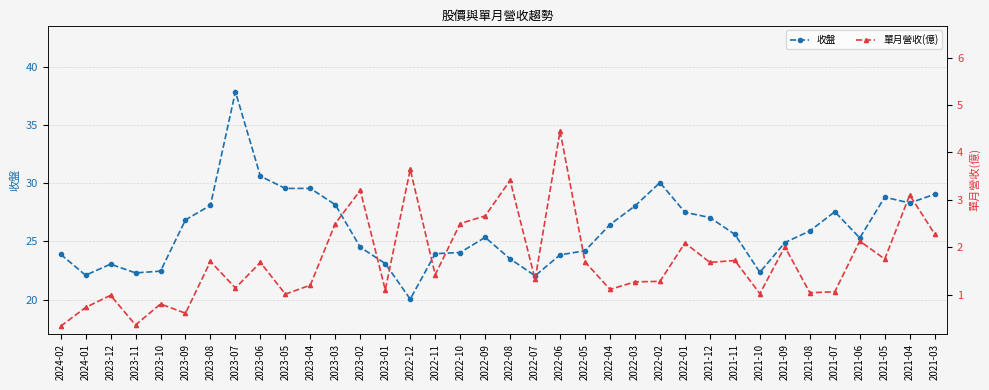

Which label corresponds to the largest value in the chart?

2023-07